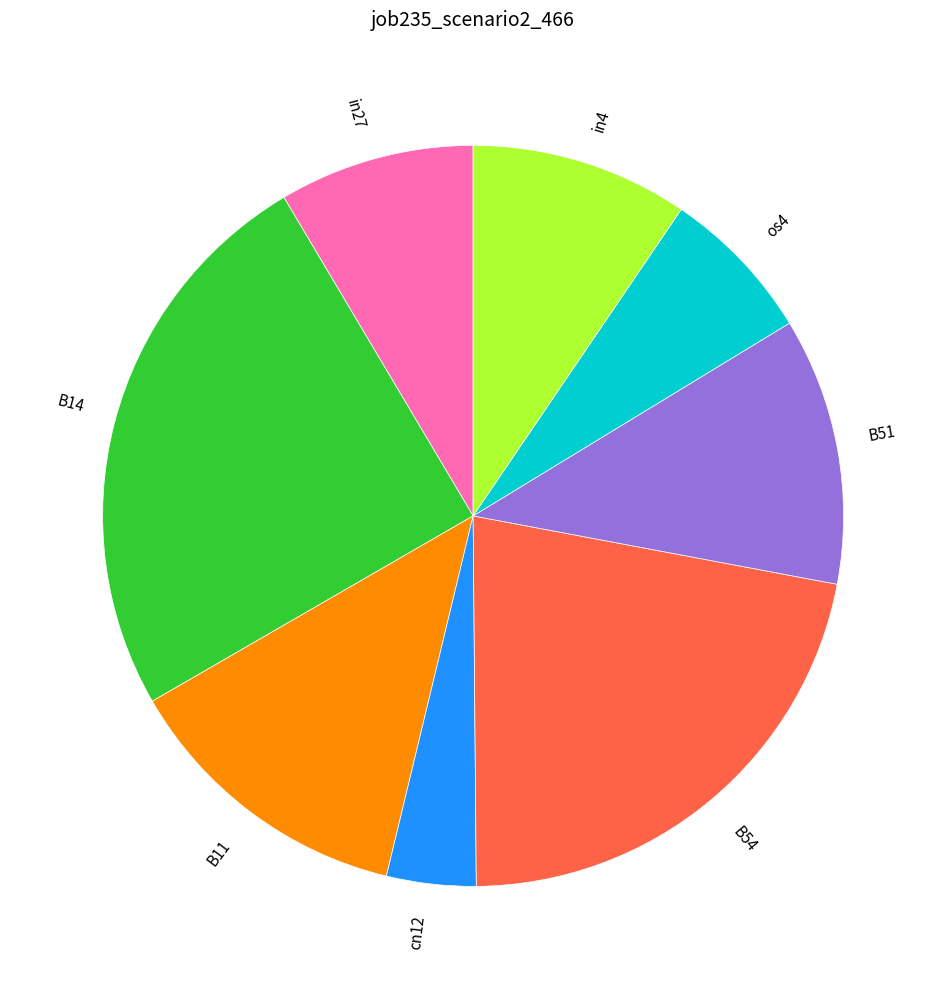

Does B51 represent more than half of the total?

No